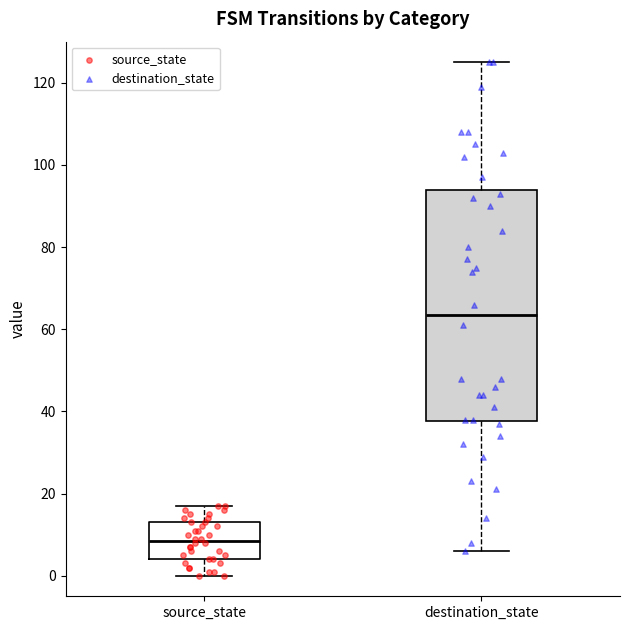

Which box's median line is the highest?

destination_state